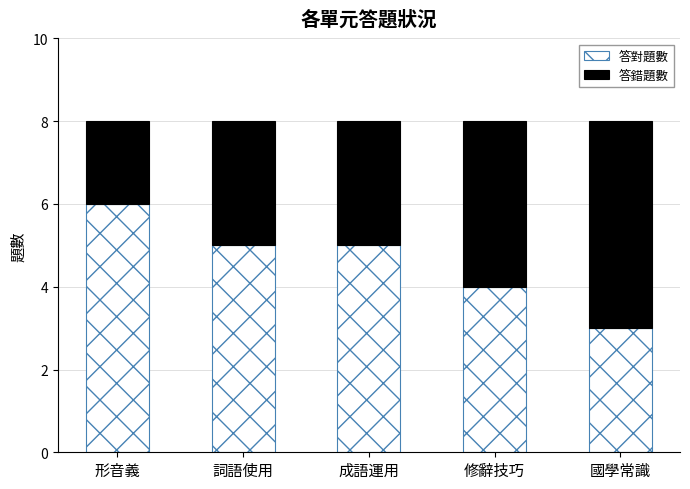

Count the number of categories in the chart.

5